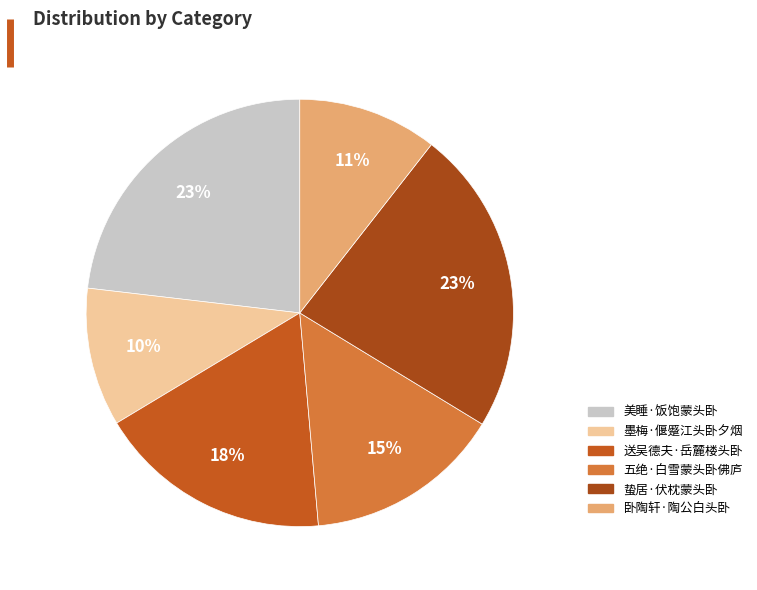

How many slices are in this pie chart?

6